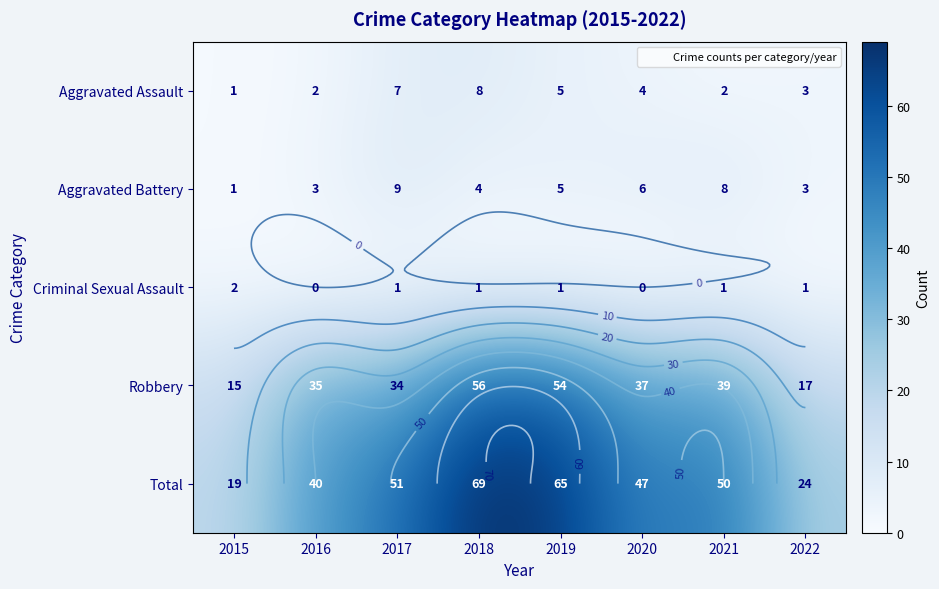

At which category is the sum across all series the highest?

2018